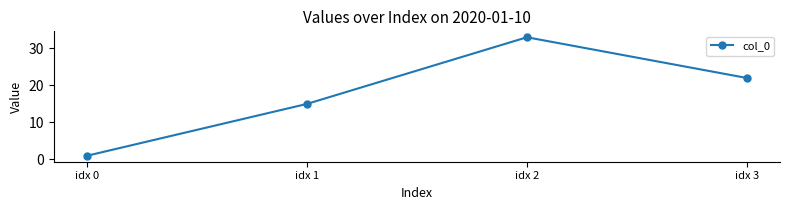

How many lines are shown in the chart?

1